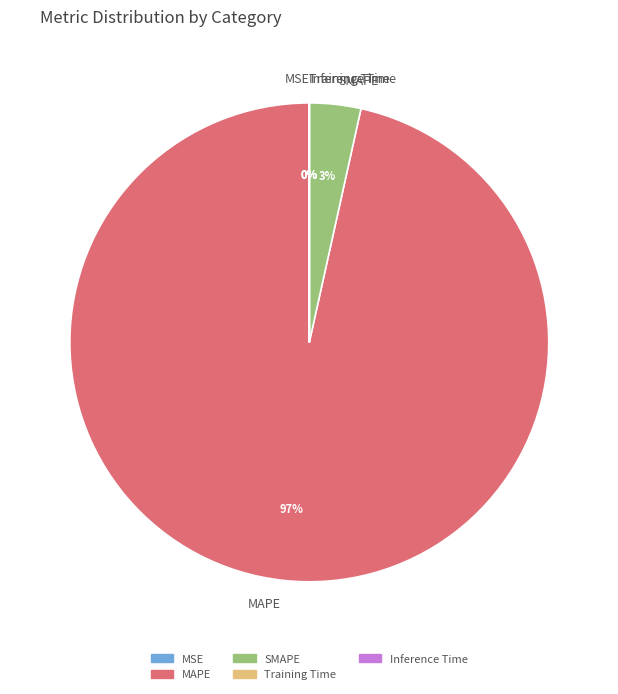

To the nearest percent, what is the average slice percentage?

20%